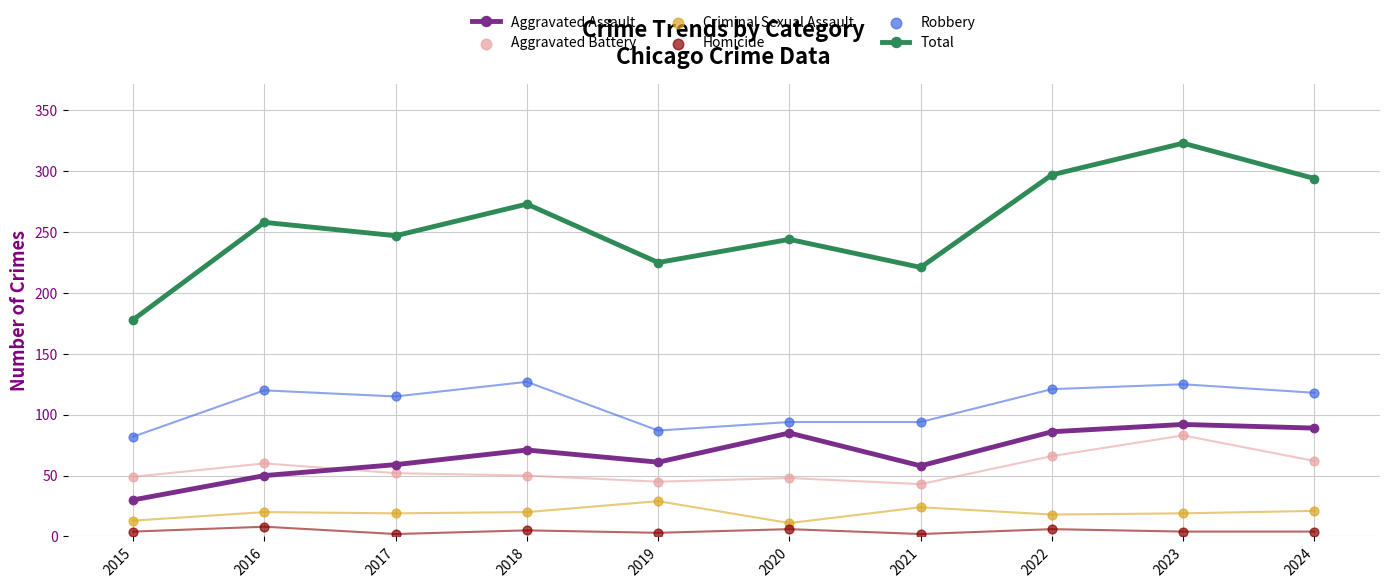

At which category is the sum across all series the highest?

2023